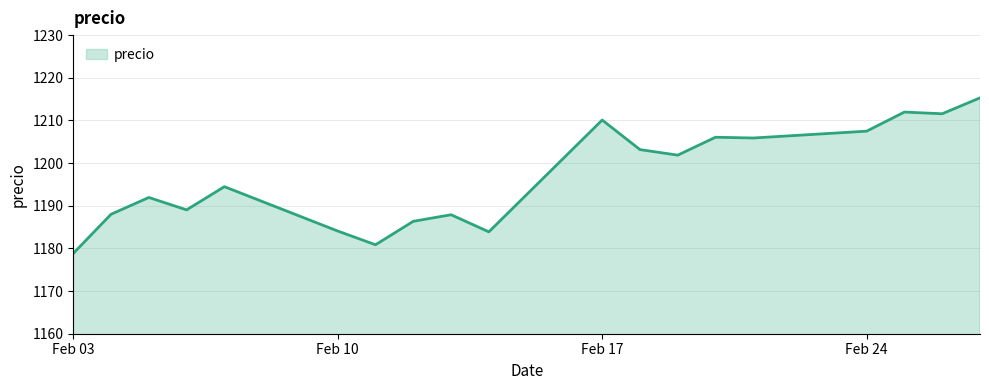

What is the difference between the maximum and minimum values?

36.5